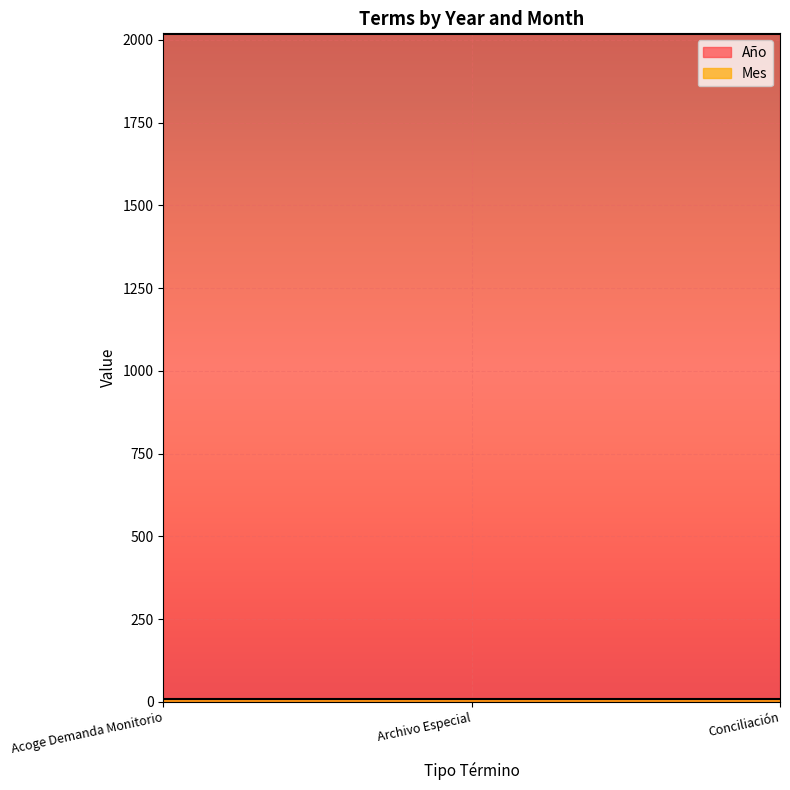

Reading right to left, list all the values displayed in this chart.

Año: 2018	2018	2018
Mes: 9	9	9